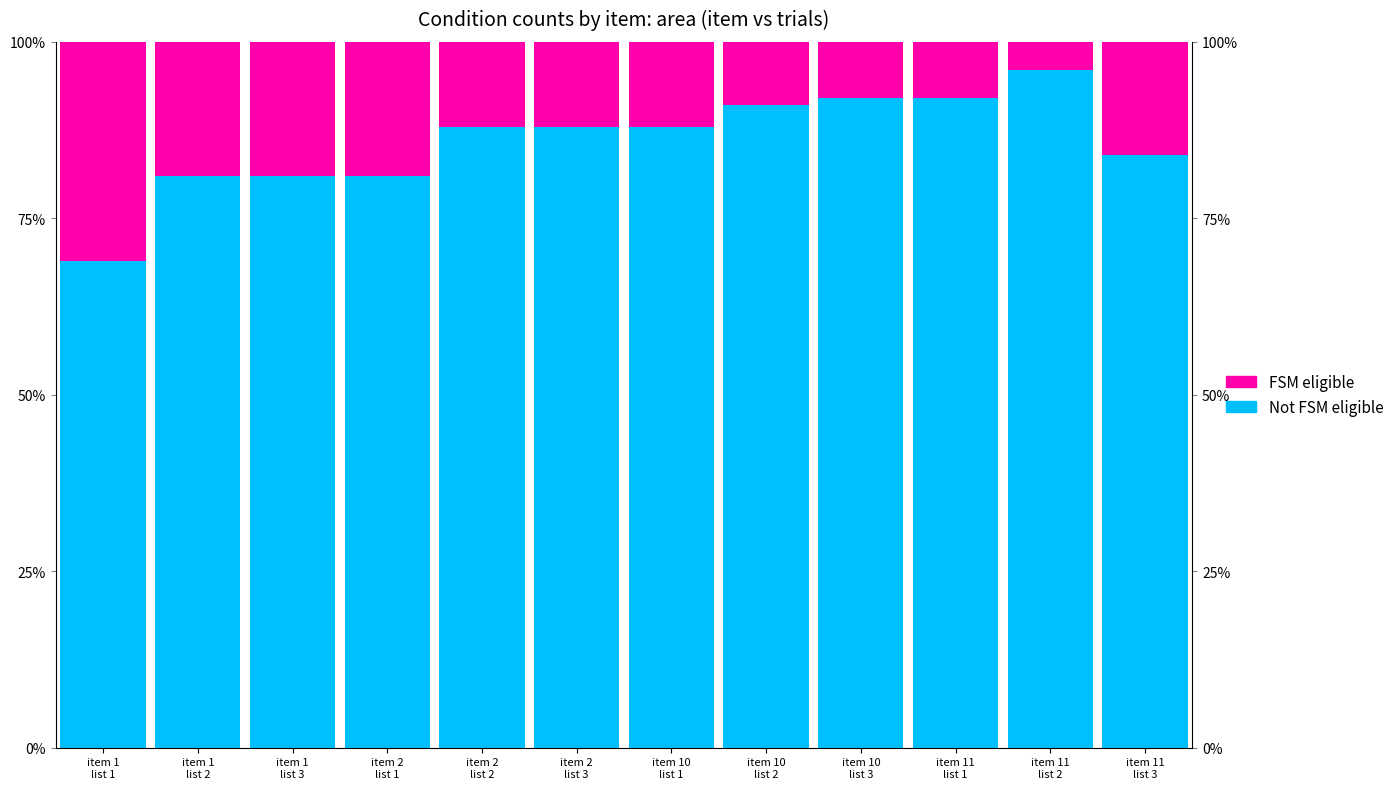

Reading left to right, extract all data points from this chart.

Not FSM eligible: item 1
list 1=69	item 1
list 2=81	item 1
list 3=81	item 2
list 1=81	item 2
list 2=88	item 2
list 3=88	item 10
list 1=88	item 10
list 2=91	item 10
list 3=92	item 11
list 1=92	item 11
list 2=96	item 11
list 3=84
FSM eligible: item 1
list 1=31	item 1
list 2=19	item 1
list 3=19	item 2
list 1=19	item 2
list 2=12	item 2
list 3=12	item 10
list 1=12	item 10
list 2=9	item 10
list 3=8	item 11
list 1=8	item 11
list 2=4	item 11
list 3=16